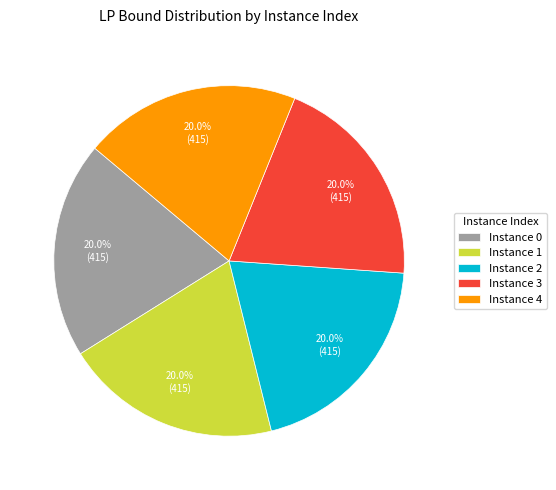

What is the ratio of the value at Instance 2 to the value at Instance 4?

1.0